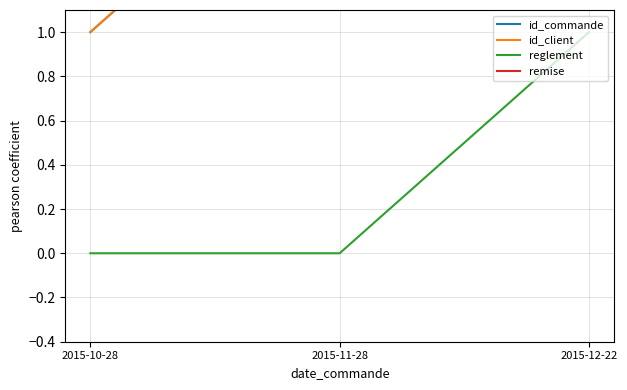

The reglement series shows 2 at 2015-12-22. True or false?

False